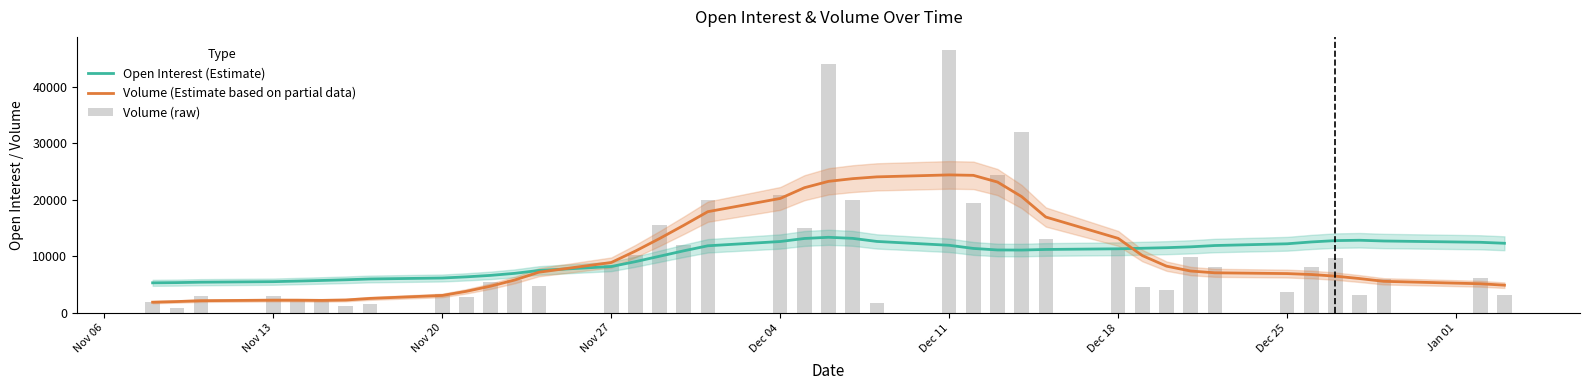

At how many categories does at least one series exceed 36944?

2